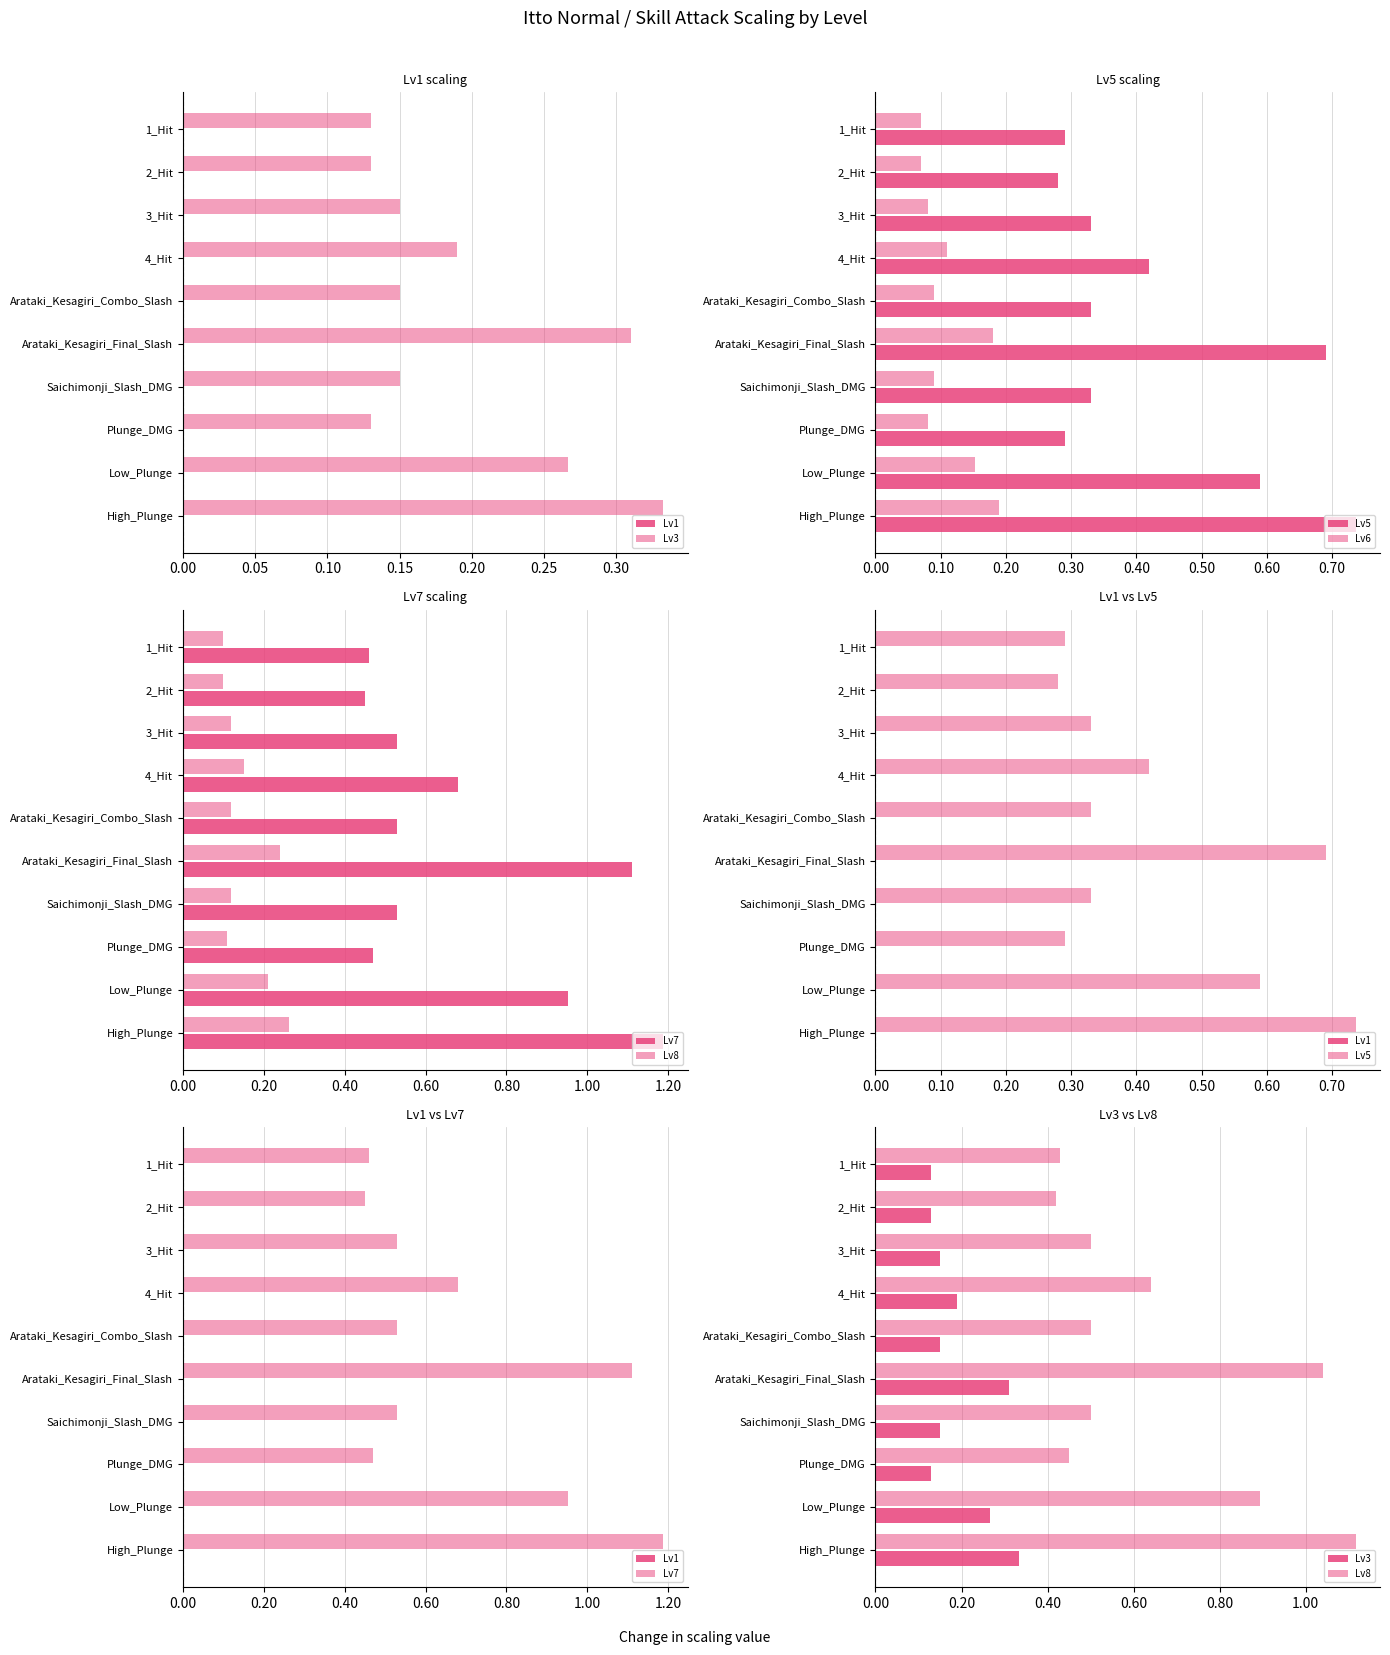

How many distinct data groups are displayed?

6